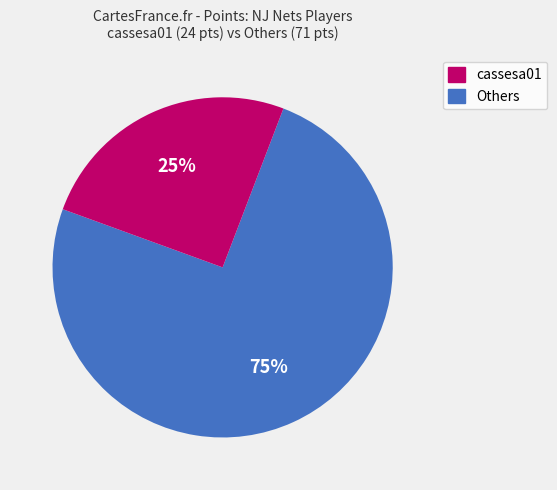

Is there a majority slice in this chart?

Yes